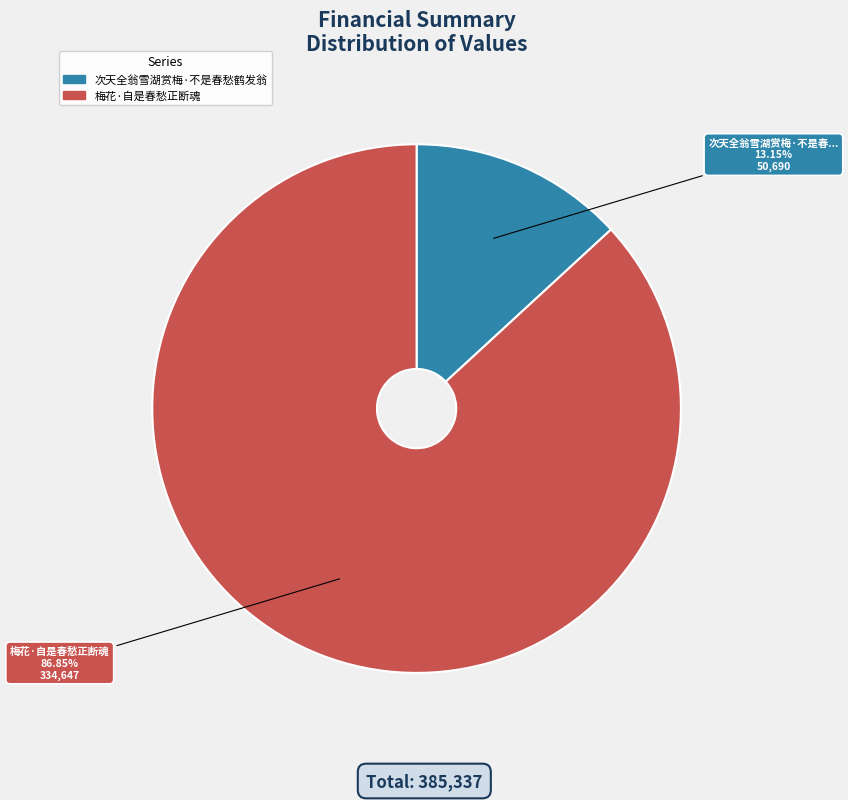

Rank the categories by value from highest to lowest.

梅花·自是春愁正断魂, 次天全翁雪湖赏梅·不是春愁鹤发翁